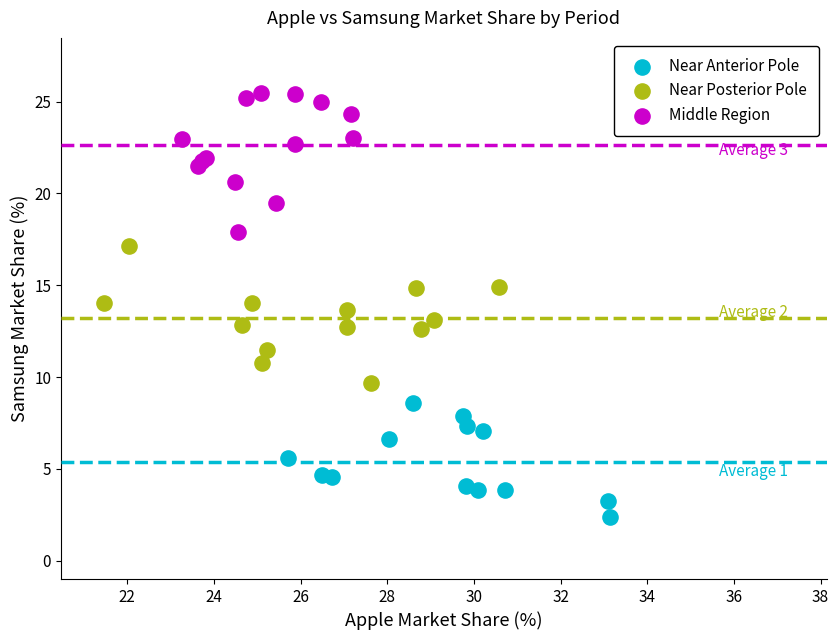

Which series has the largest Y range (max minus min)?

Middle Region